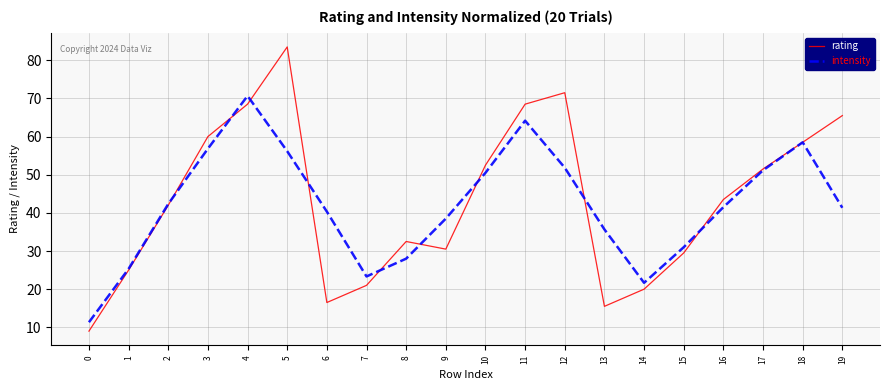

What is the difference between the second highest and second lowest values in the intensity series?

42.5